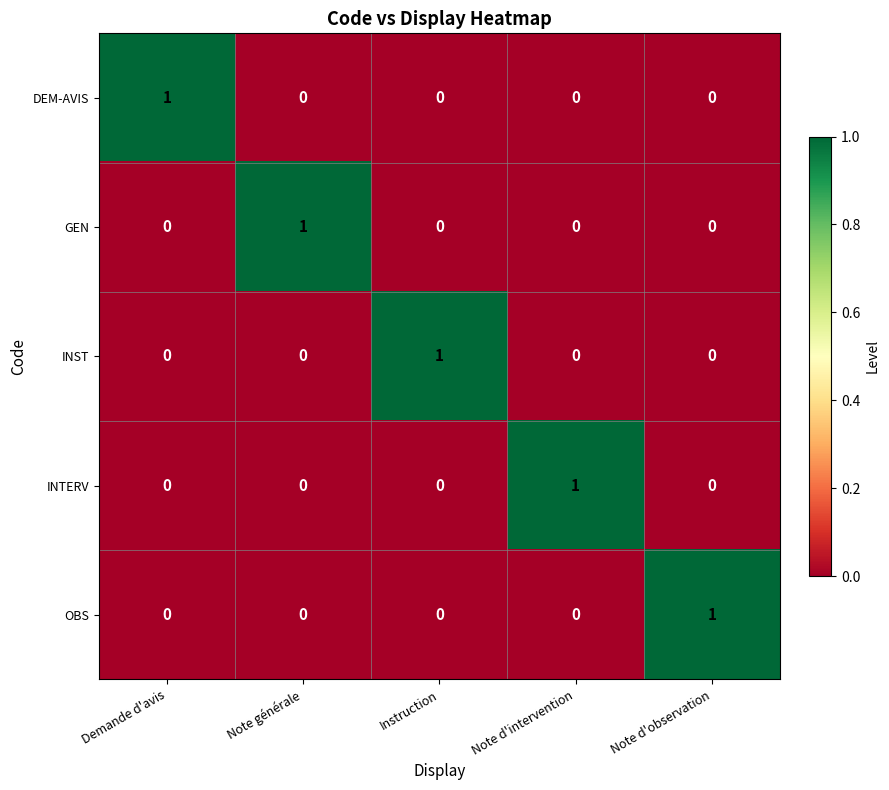

Reading right to left, what are all the values shown in this chart?

DEM-AVIS: Note d'observation=0	Note d'intervention=0	Instruction=0	Note générale=0	Demande d'avis=1
GEN: Note d'observation=0	Note d'intervention=0	Instruction=0	Note générale=1	Demande d'avis=0
INST: Note d'observation=0	Note d'intervention=0	Instruction=1	Note générale=0	Demande d'avis=0
INTERV: Note d'observation=0	Note d'intervention=1	Instruction=0	Note générale=0	Demande d'avis=0
OBS: Note d'observation=1	Note d'intervention=0	Instruction=0	Note générale=0	Demande d'avis=0